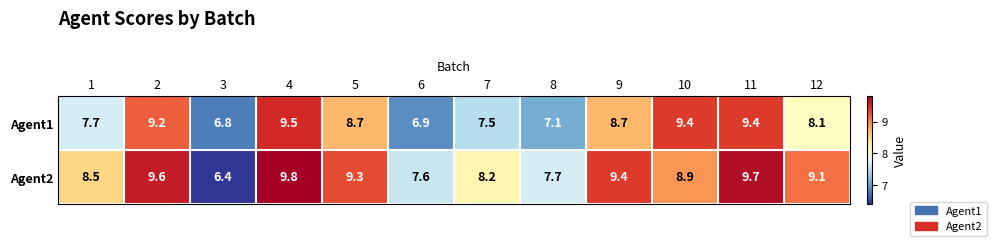

Which category has the highest value across all series?

4